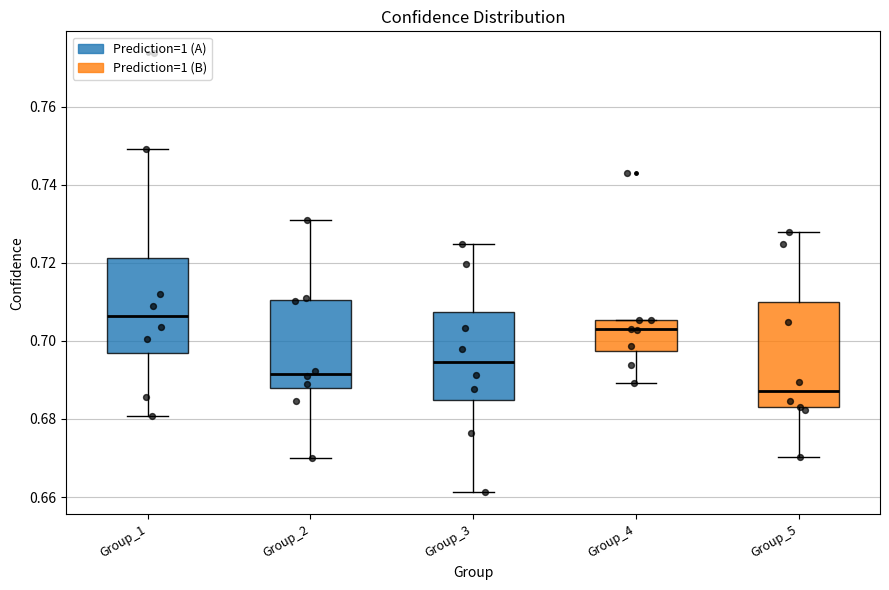

Reading left to right, transcribe this box plot: for each box, give where its median line is, the range the box spans, and where its two whiskers end, as read against the y-axis. The values are not printed on the chart, so give them approximately, as read against the axis.

Group_1: median 0.706, box 0.696 to 0.722, whiskers 0.680 to 0.750
Group_2: median 0.692, box 0.688 to 0.710, whiskers 0.670 to 0.730
Group_3: median 0.694, box 0.684 to 0.708, whiskers 0.662 to 0.724
Group_4: median 0.702, box 0.698 to 0.706, whiskers 0.690 to 0.706
Group_5: median 0.688, box 0.682 to 0.710, whiskers 0.670 to 0.728